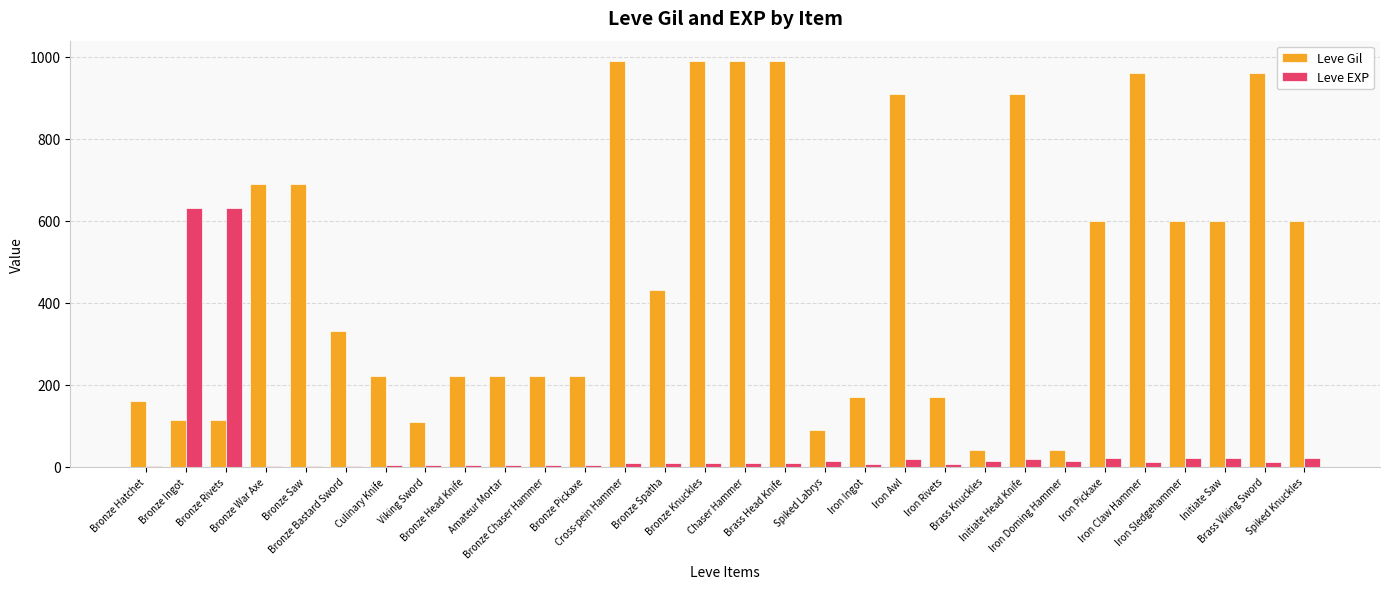

What is the maximum value shown in the chart?

990